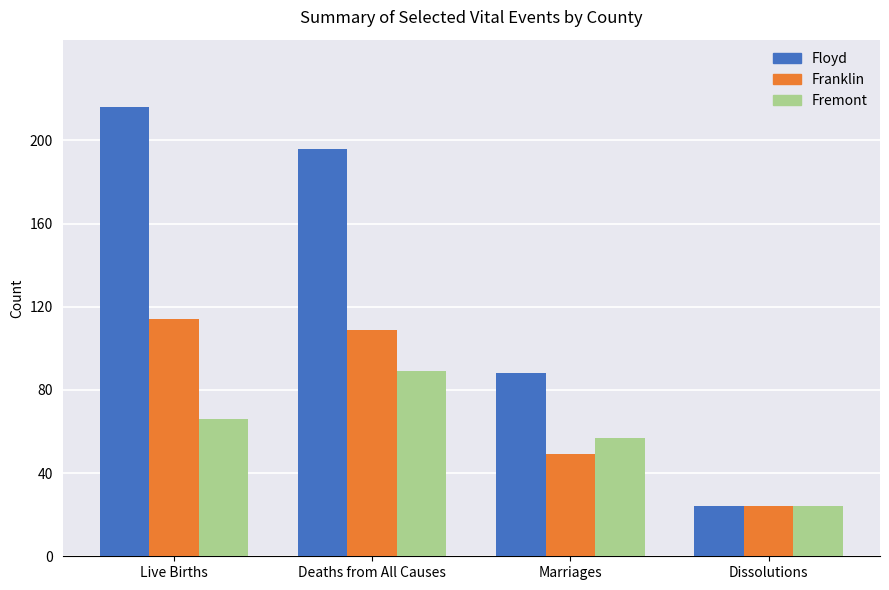

What position from the left is Live Births?

1